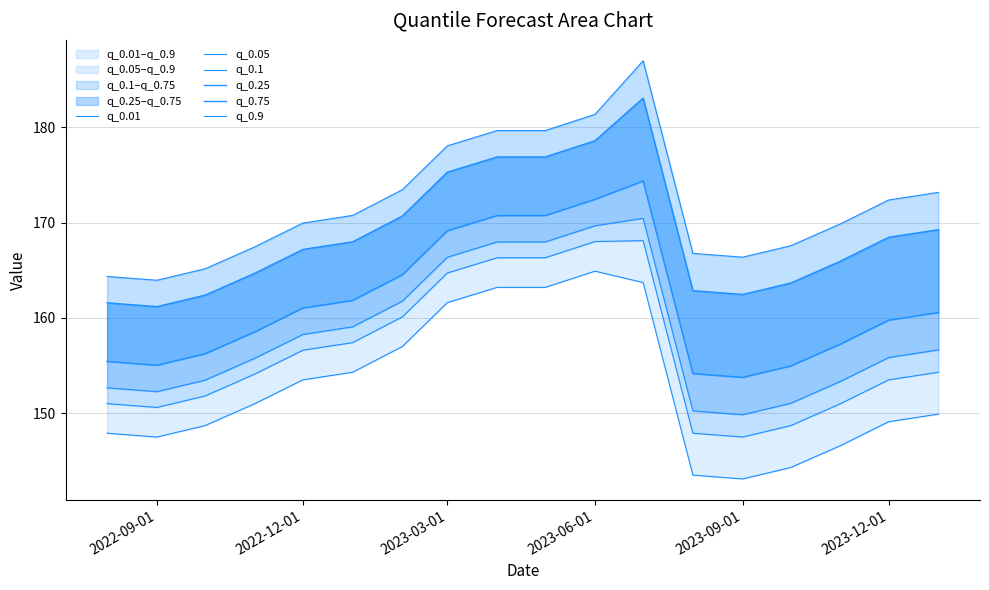

What are all the series names shown in the legend?

q_0.01, q_0.05, q_0.1, q_0.25, q_0.75, q_0.9